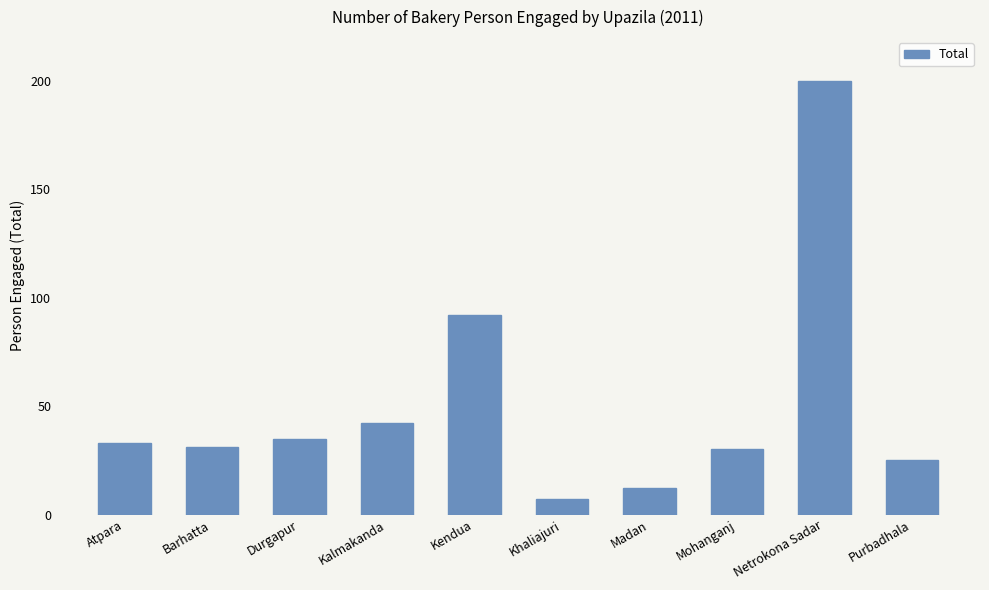

What is the label of the 6th bar from the right?

Kendua